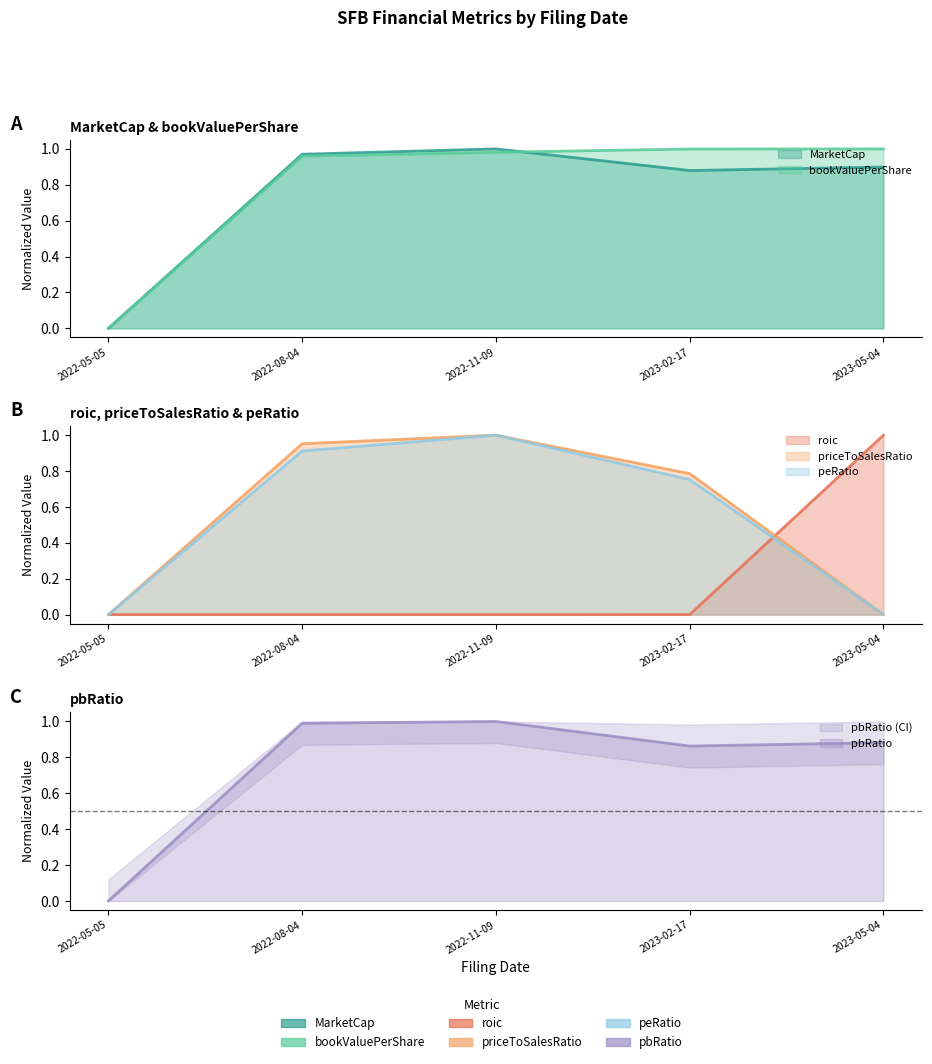

Rank the categories by peRatio value from lowest to highest.

2022-05-05, 2023-05-04, 2023-02-17, 2022-08-04, 2022-11-09